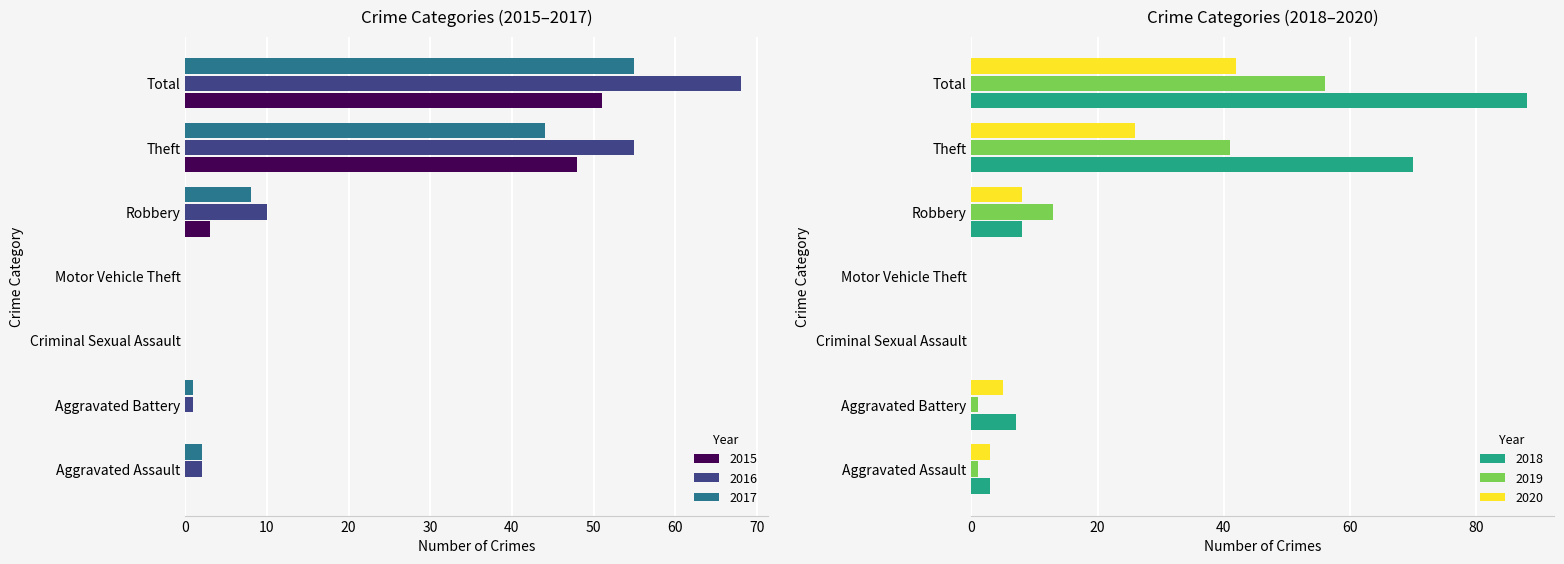

What are all the series names shown in the legend?

2015, 2016, 2017, 2018, 2019, 2020